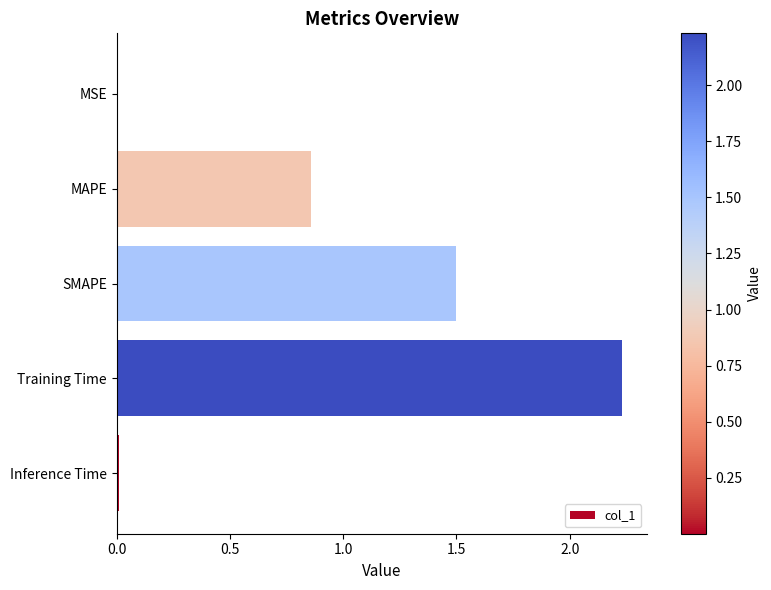

The value at Training Time is 3.6. True or false?

False